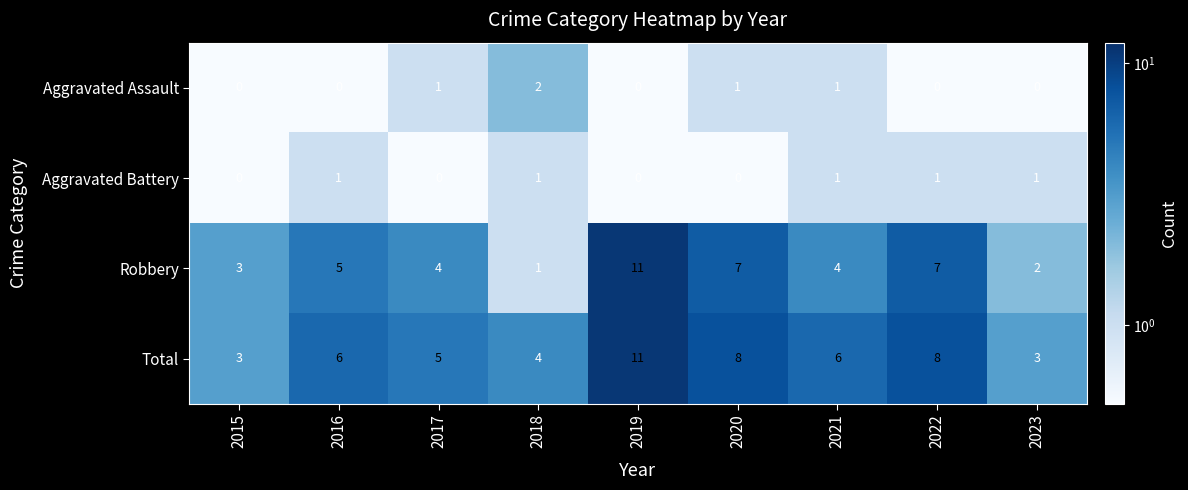

Which series has the largest total across all categories?

Total